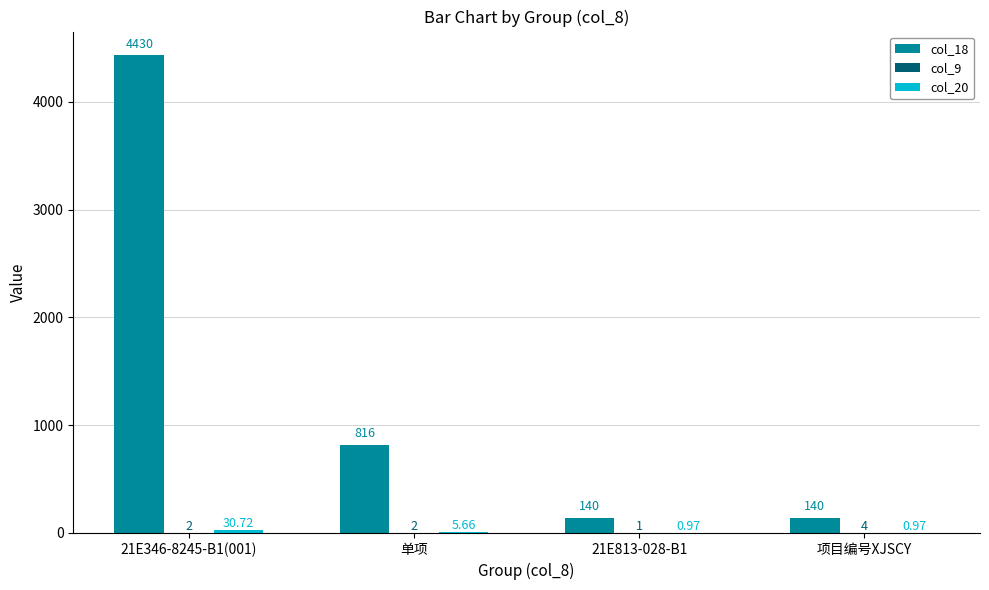

Count the number of data series in this chart.

3